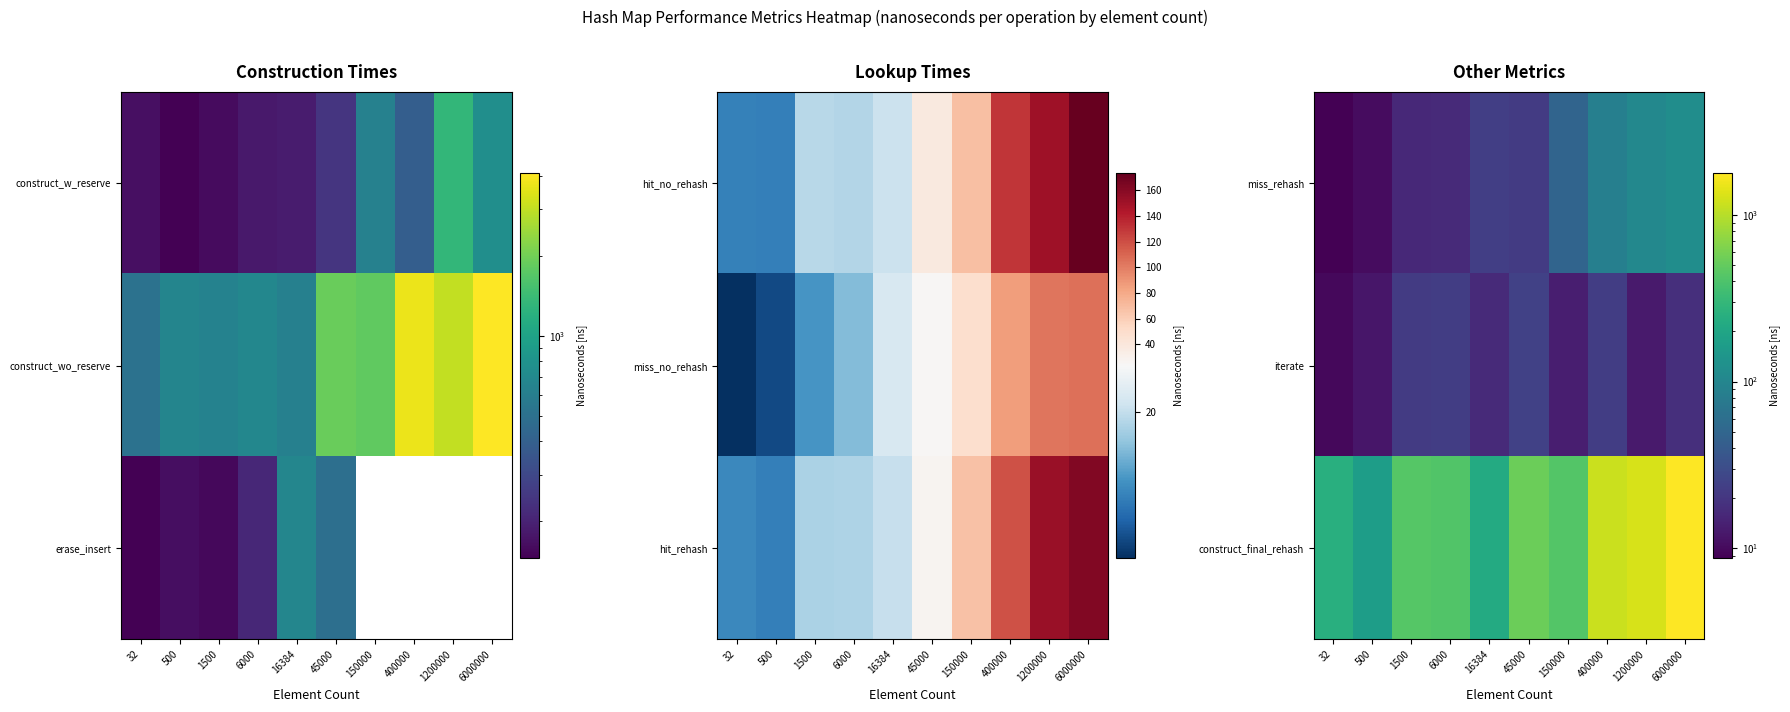

Is the value of miss_rehash at 6000000 greater than the value of iterate at 1200000?

Yes